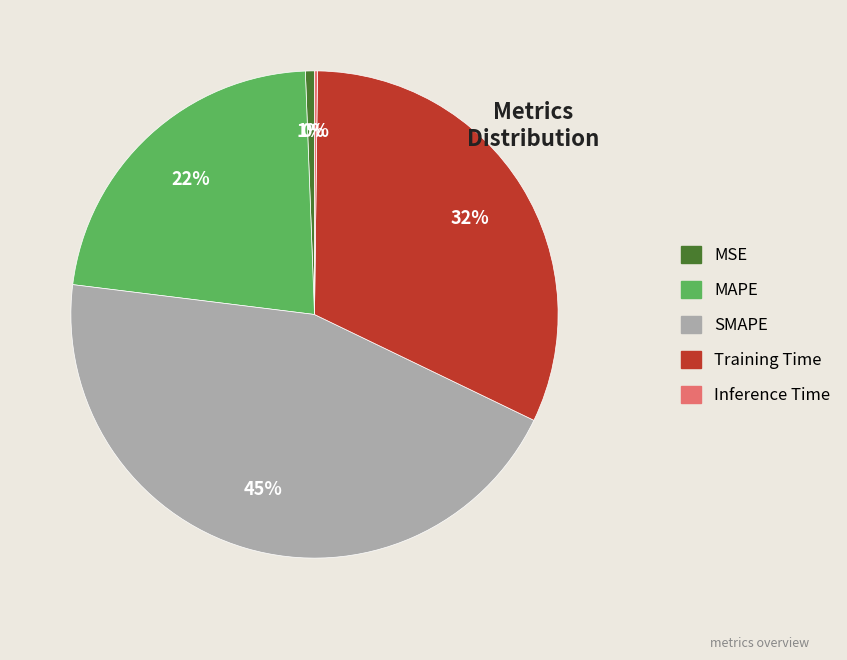

Combined, do MAPE and Training Time account for over 50%?

Yes